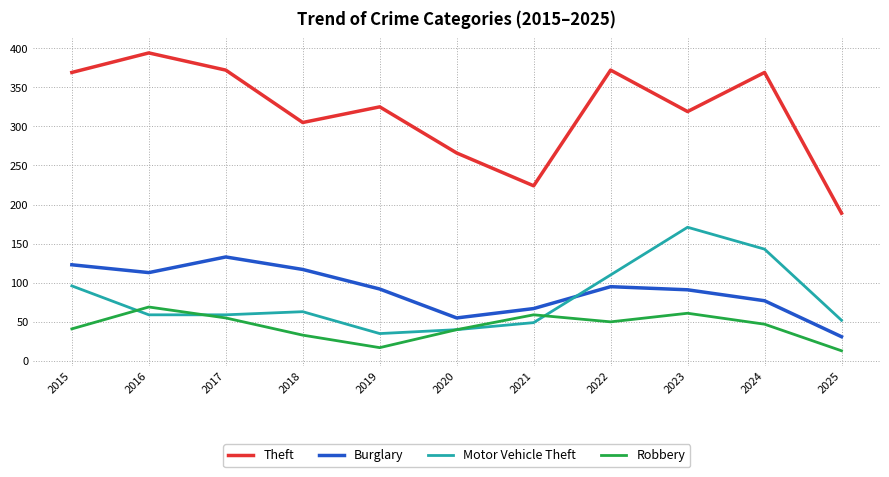

Between 2018 and 2023, which series saw the biggest shift?

Motor Vehicle Theft